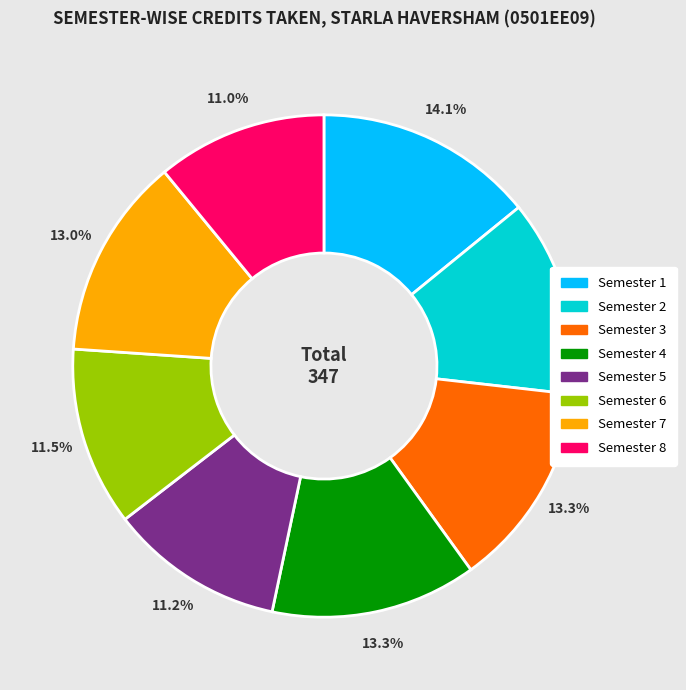

How many slices are in this pie chart?

8